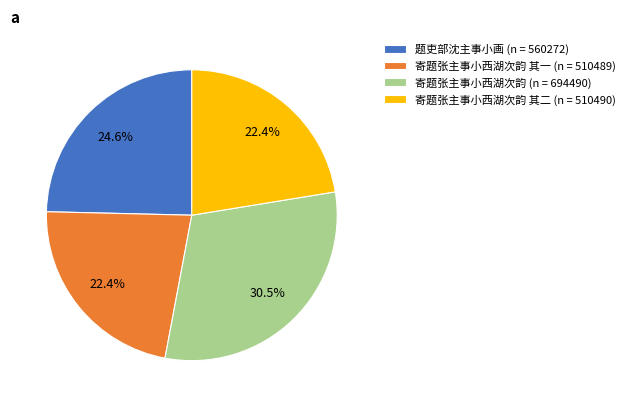

Is 寄题张主事小西湖次韵 其二 (n = 510490) the majority of the pie?

No